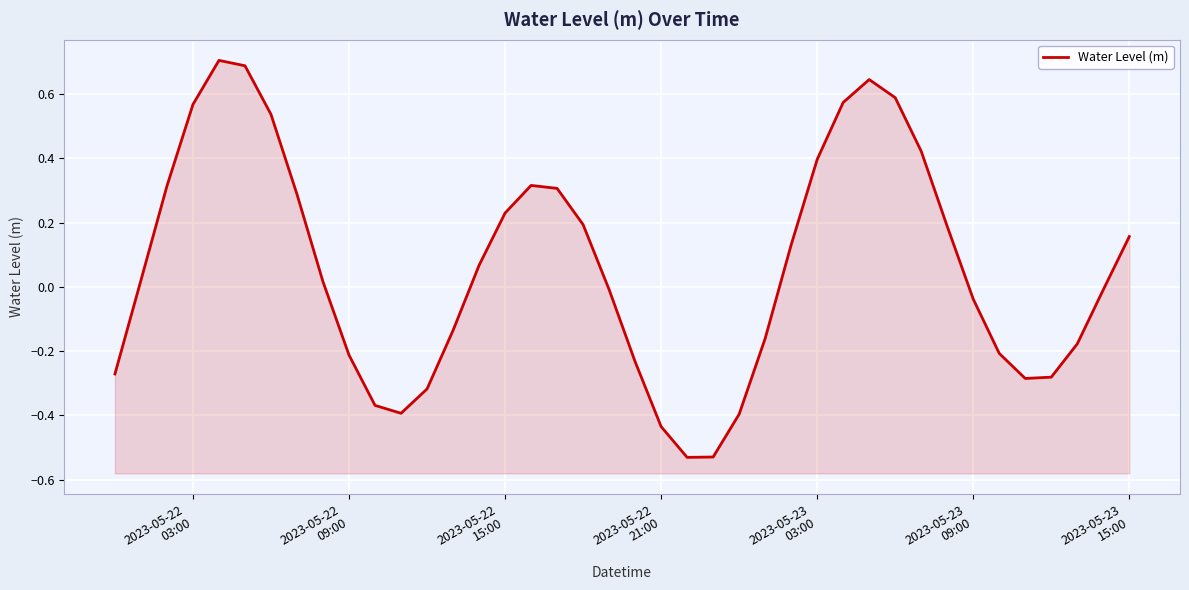

How many values are below zero?

19